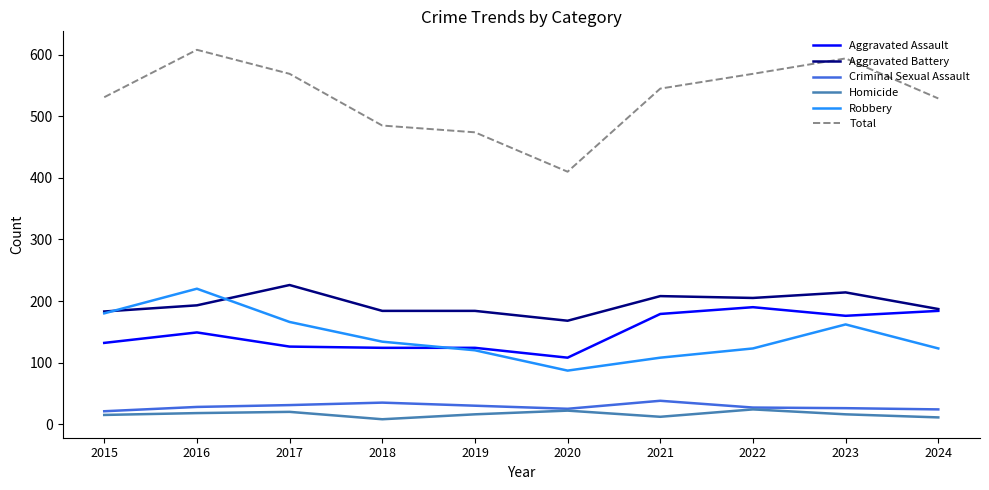

What is the spread (max minus min) of values at 2017?

549